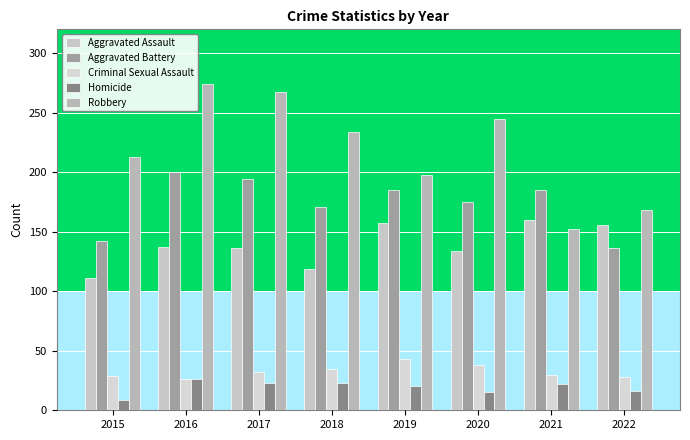

The value of Criminal Sexual Assault at 2015 is 29. True or false?

True